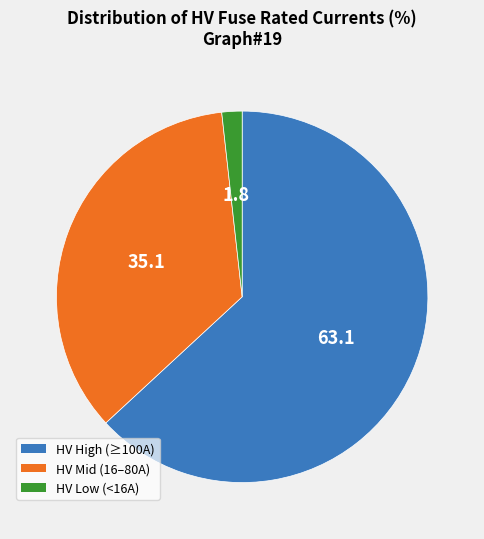

Does any single category account for the majority?

Yes